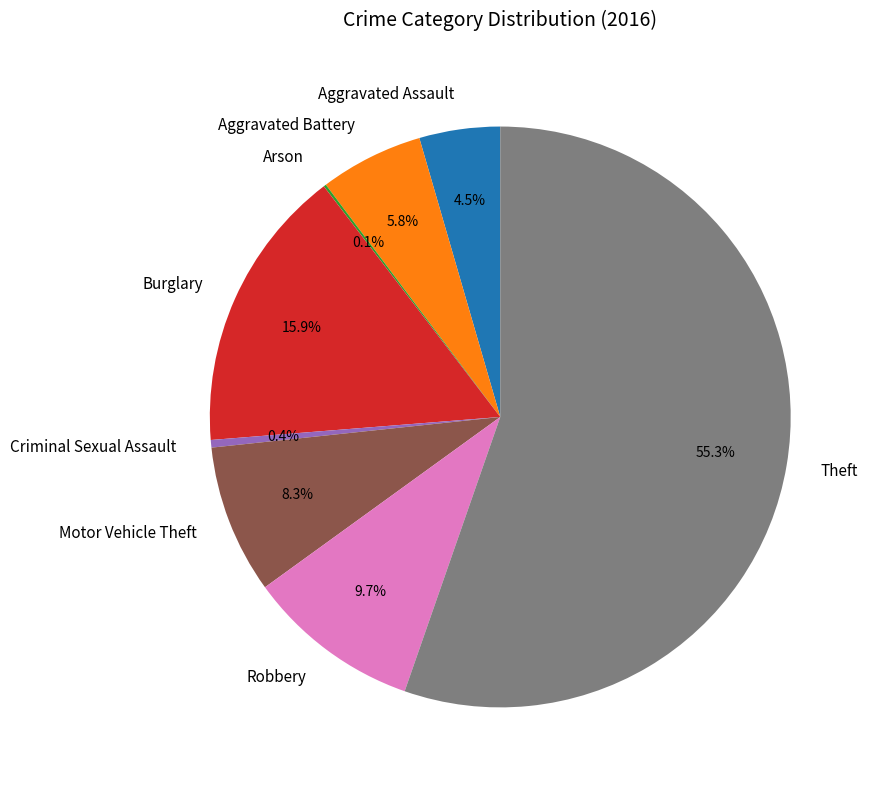

To the nearest percent, what is the difference between the largest and smallest slice percentages?

55%